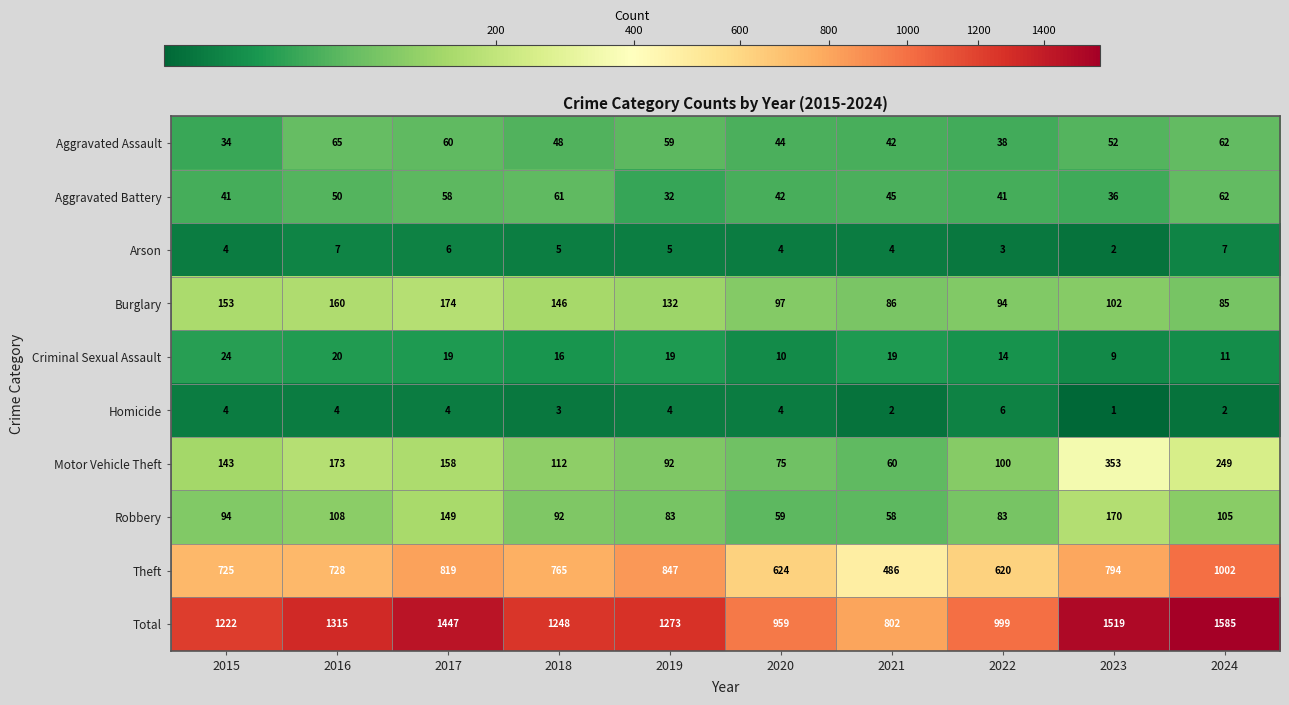

How many categories are shown in the chart?

10